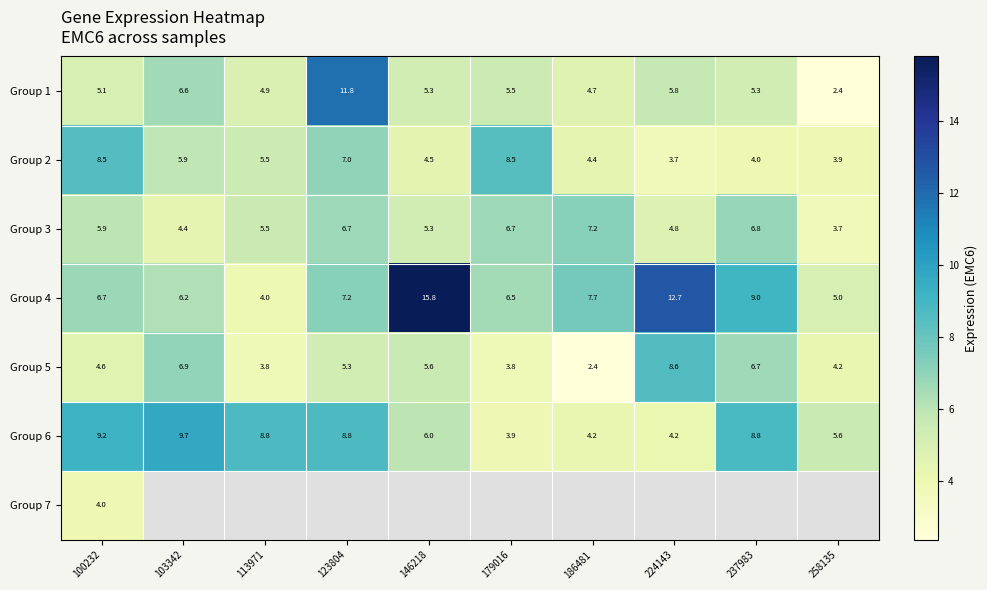

How many values in the Group 5 series are below 5?

5